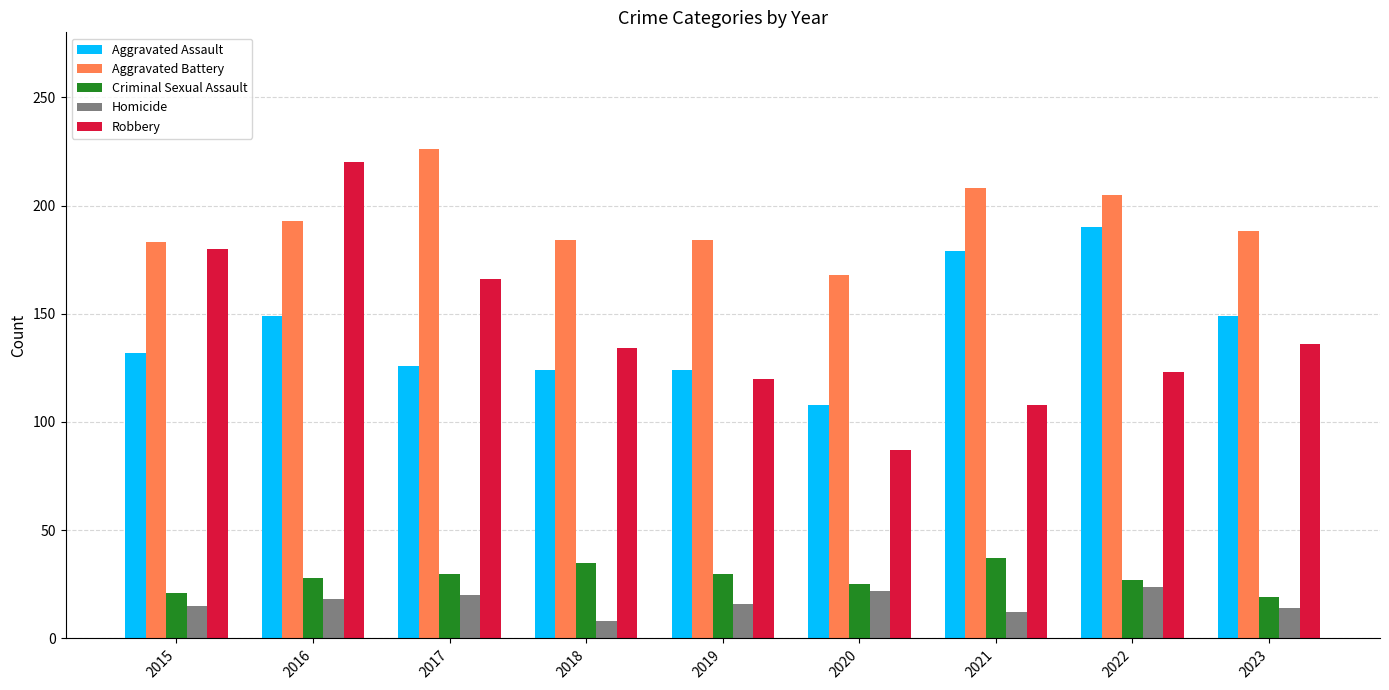

True or false: Aggravated Battery has a value of 205 at 2022.

True